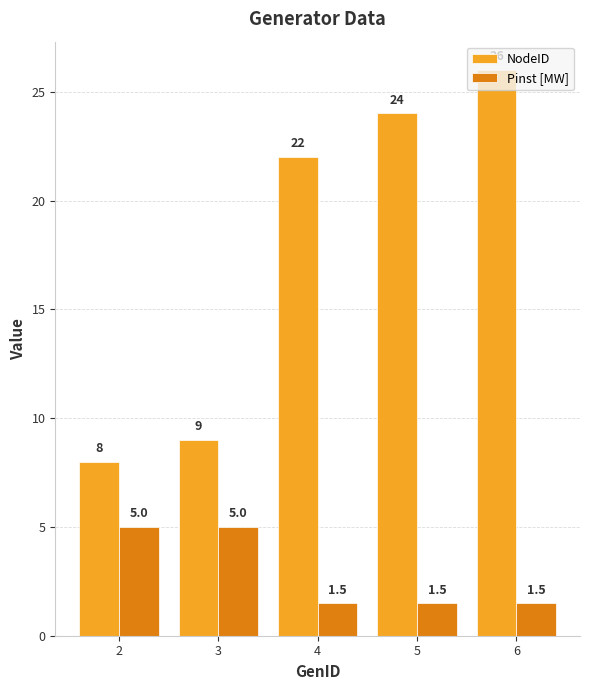

Rank the series by their average value, from highest to lowest.

NodeID, Pinst [MW]